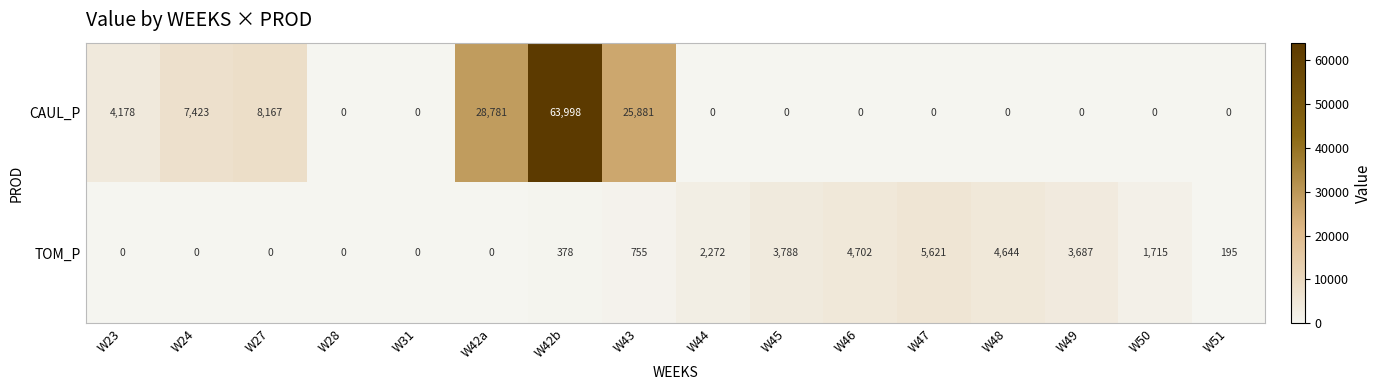

What is the sum of all TOM_P values?

27757